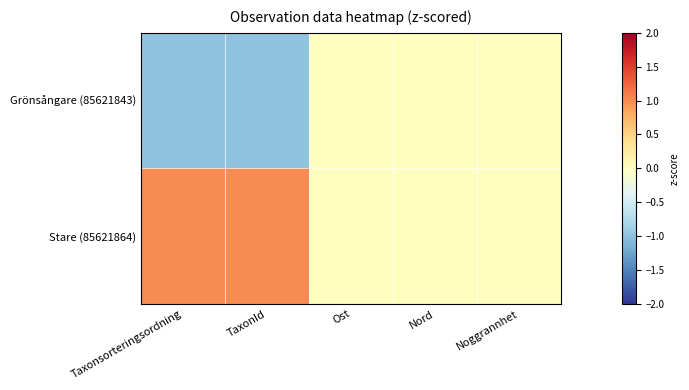

Reading left to right, what are all the values shown in this chart?

Grönsångare (85621843): Taxonsorteringsordning=-1	TaxonId=-1	Ost=0	Nord=0	Noggrannhet=0
Stare (85621864): Taxonsorteringsordning=1	TaxonId=1	Ost=0	Nord=0	Noggrannhet=0